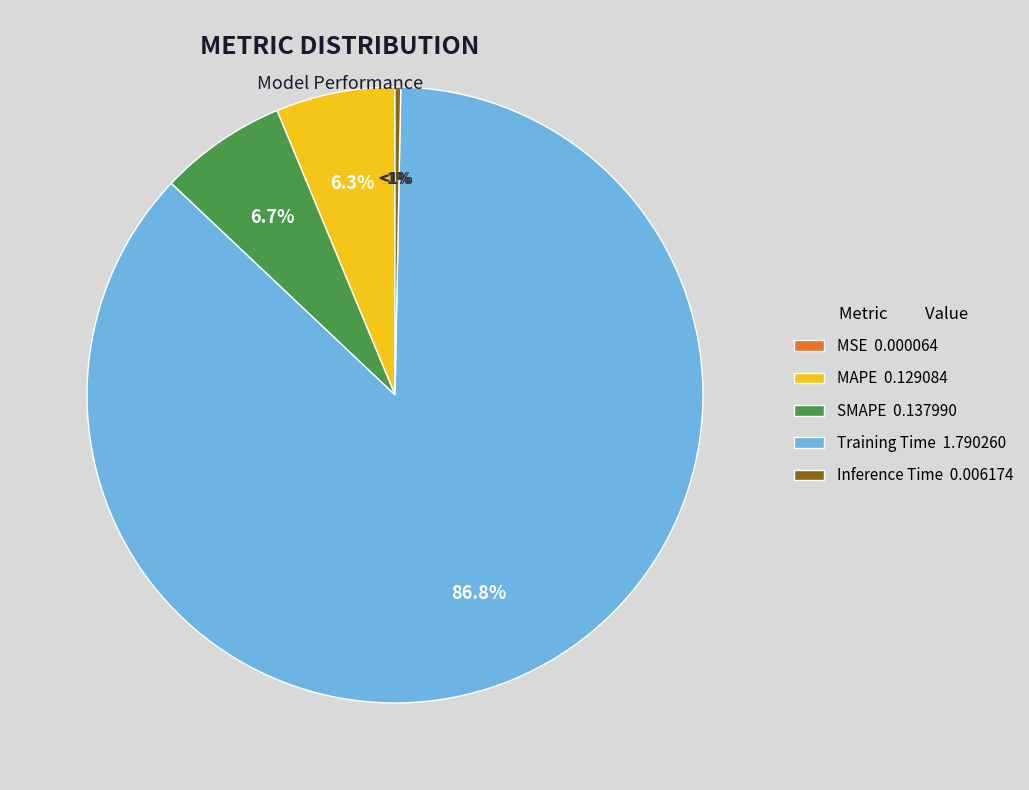

How many slices are in this pie chart?

5